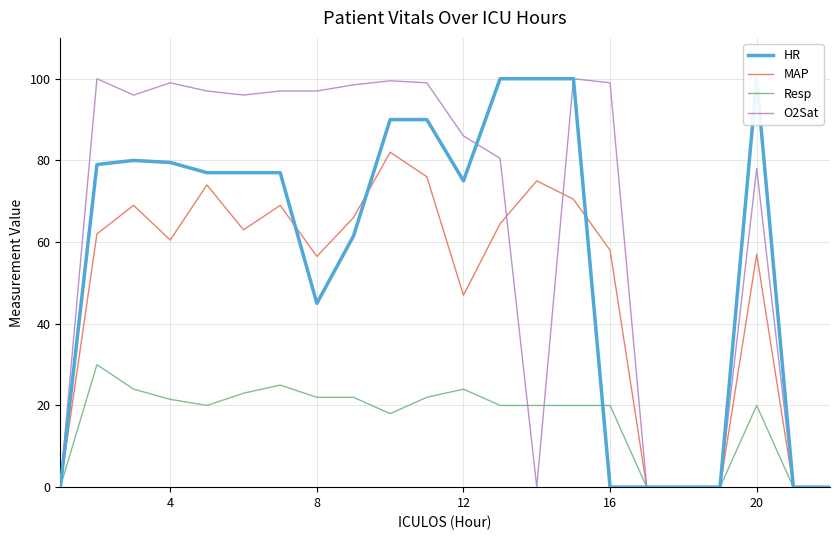

How many interior local peaks does the MAP series have?

6